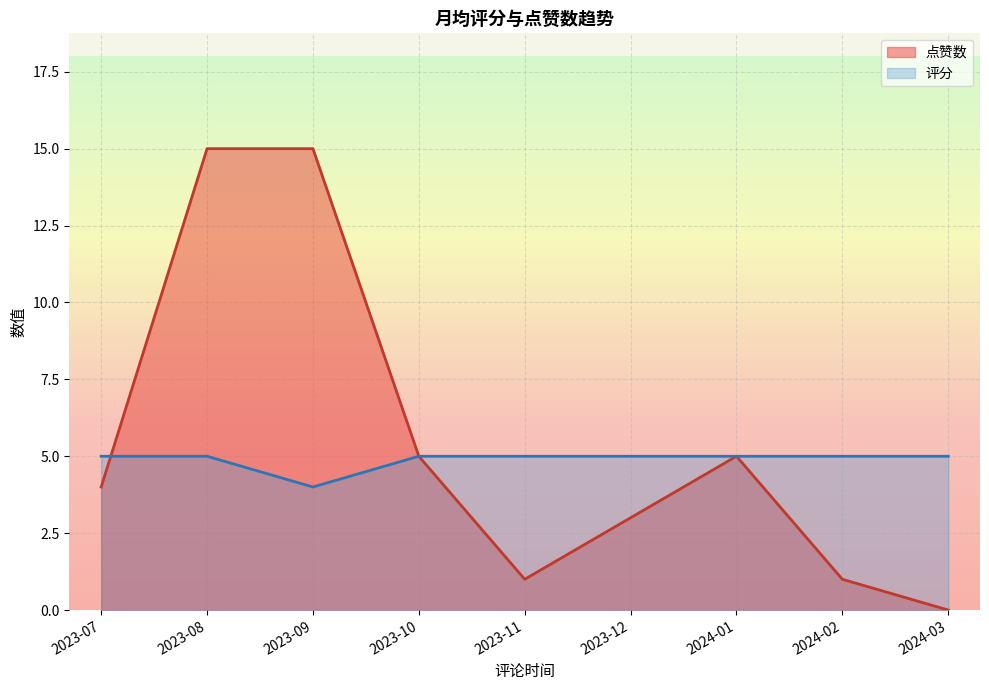

How many series are shown in this chart?

2